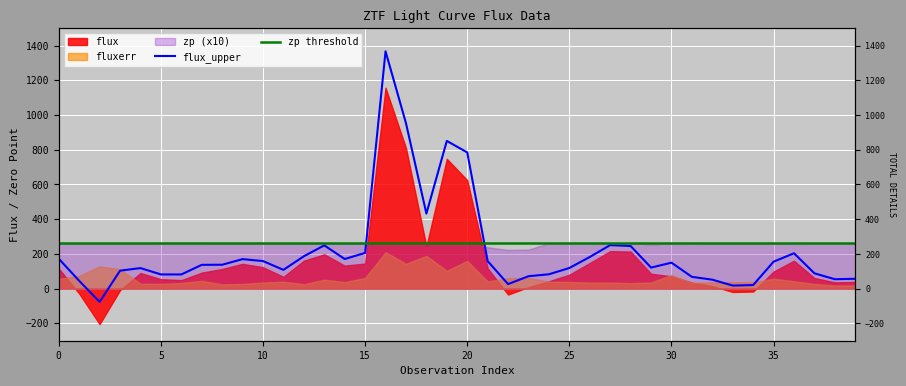

What is the greatest value displayed?

1367.2